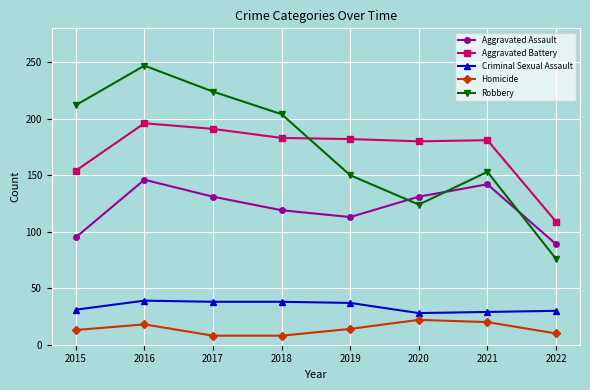

True or false: Robbery has a value of 153 at 2021.

True